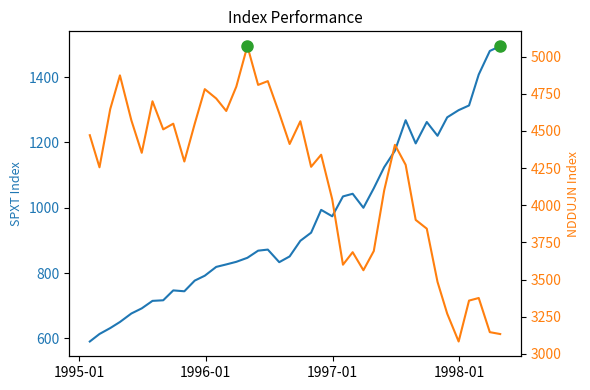

How many series are shown in this chart?

2